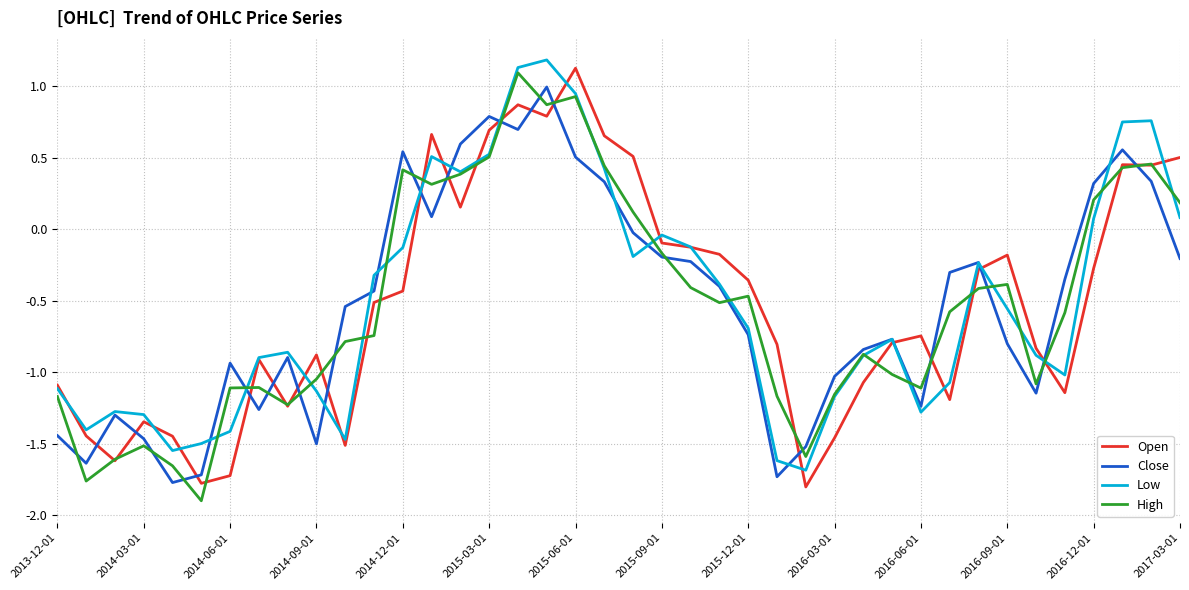

What is the maximum value shown in the chart?

1.2